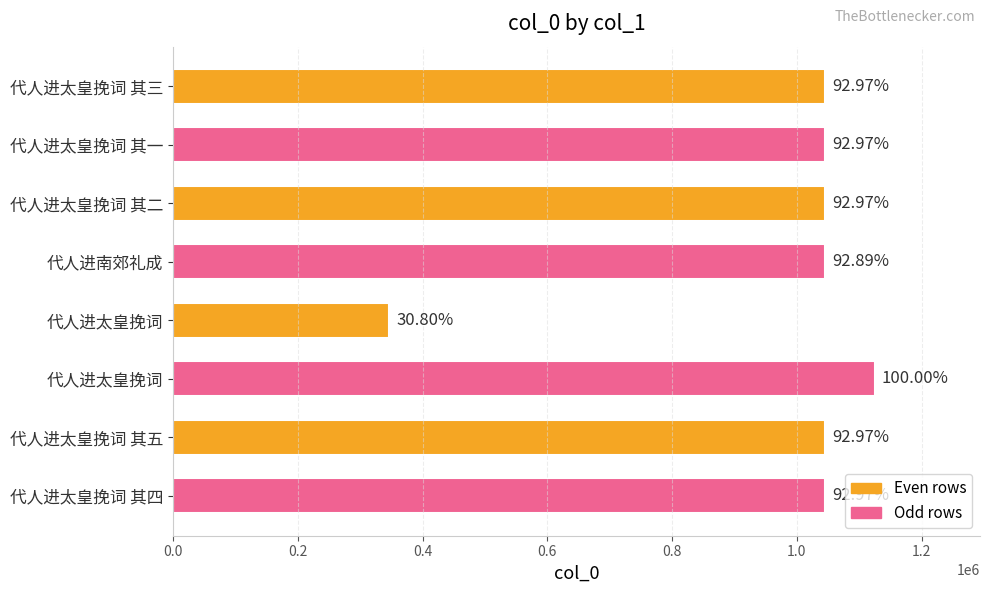

How many bars are there in total?

8